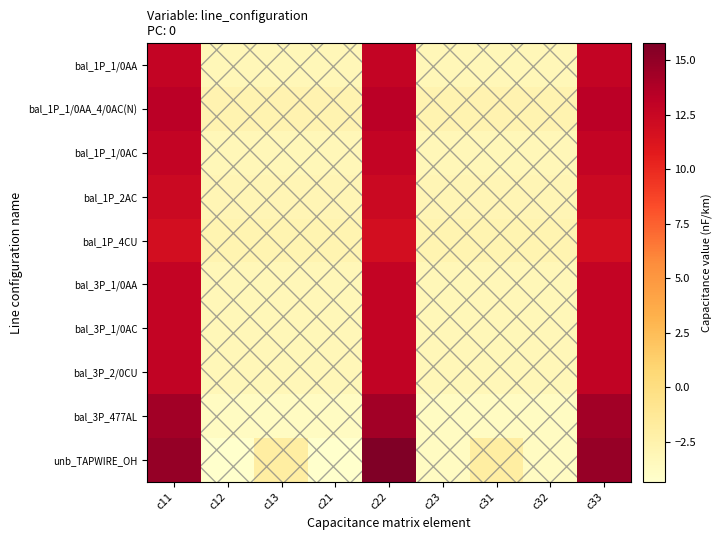

At how many categories does at least one series exceed 15?

1